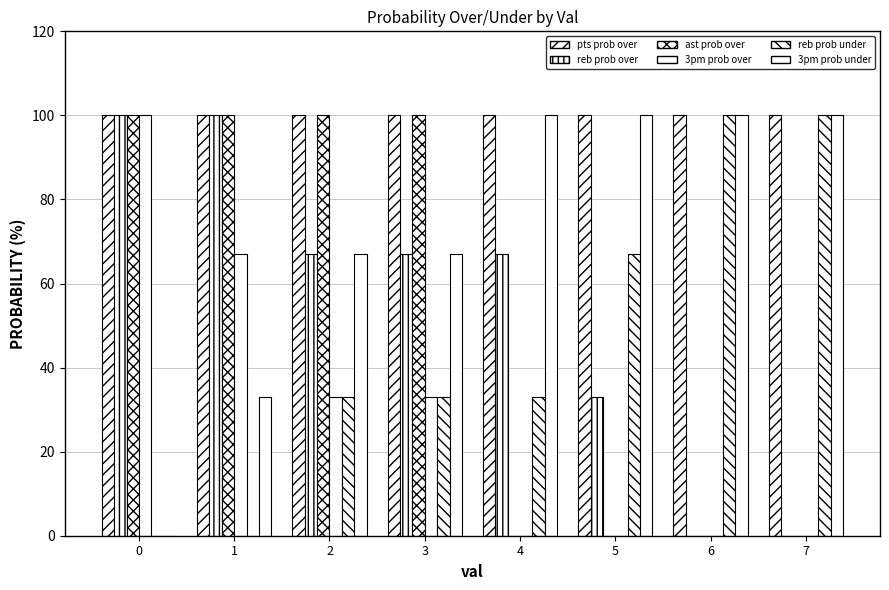

What is the value of the 3pm prob under bar at the 4th from the left?

67